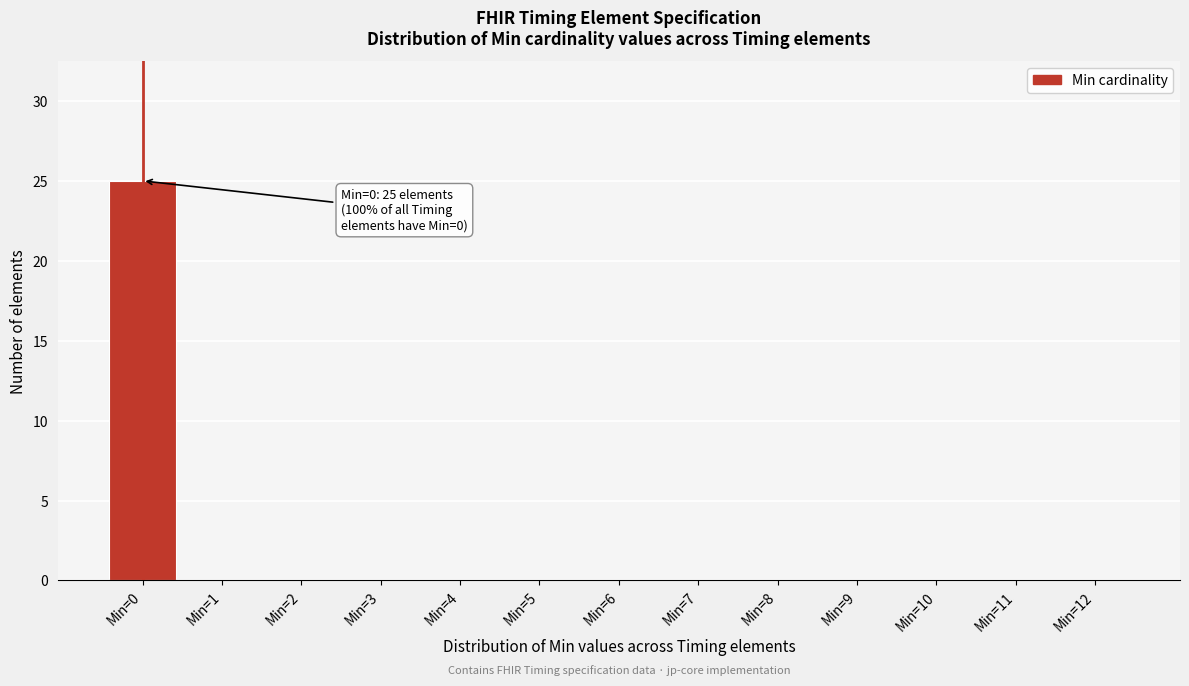

Reading right to left, extract all data points from this chart.

Min=12=0	Min=11=0	Min=10=0	Min=9=0	Min=8=0	Min=7=0	Min=6=0	Min=5=0	Min=4=0	Min=3=0	Min=2=0	Min=1=0	Min=0=25